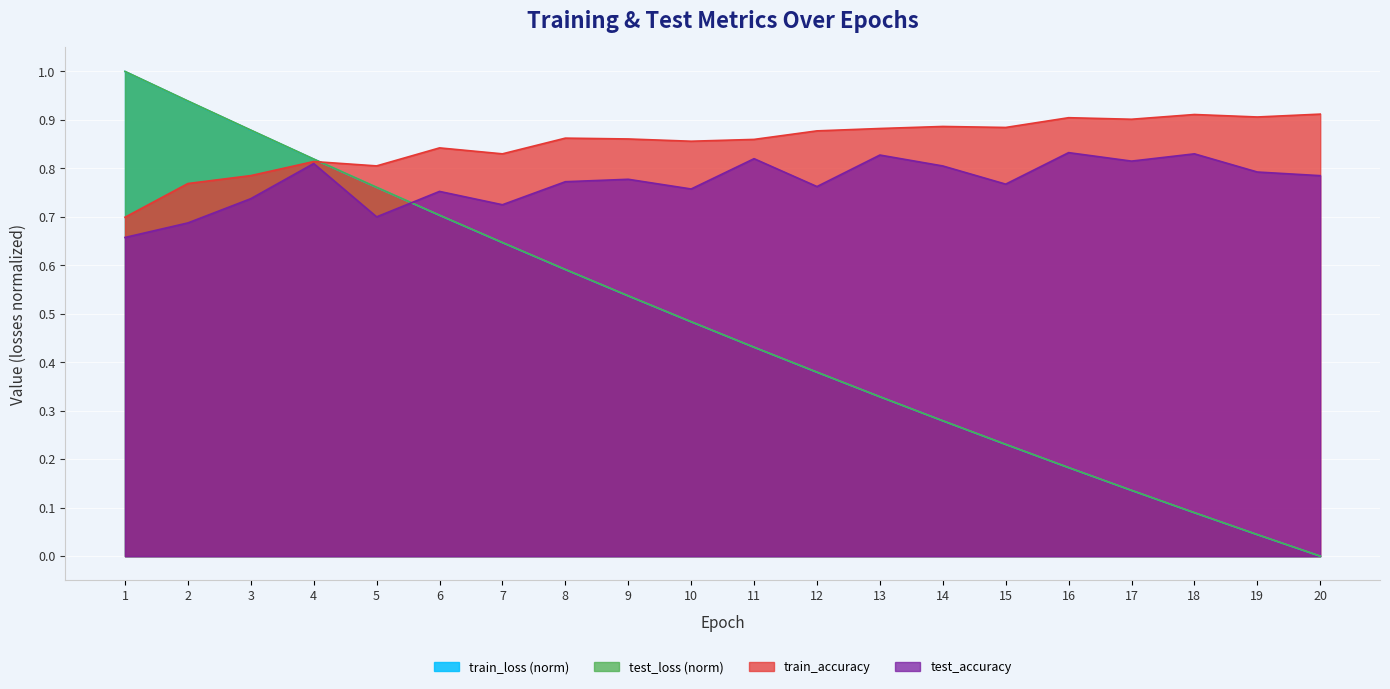

True or false: test_loss and train_loss intersect in this chart.

False